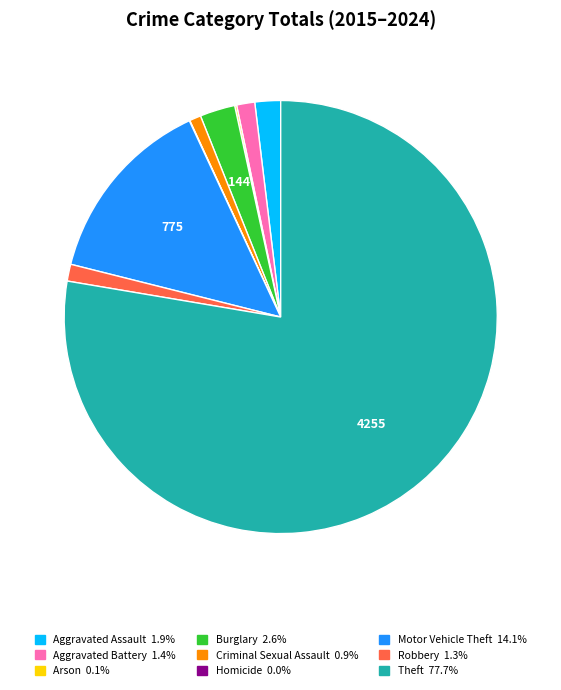

Combined, do Motor Vehicle Theft and Aggravated Battery account for over 50%?

No